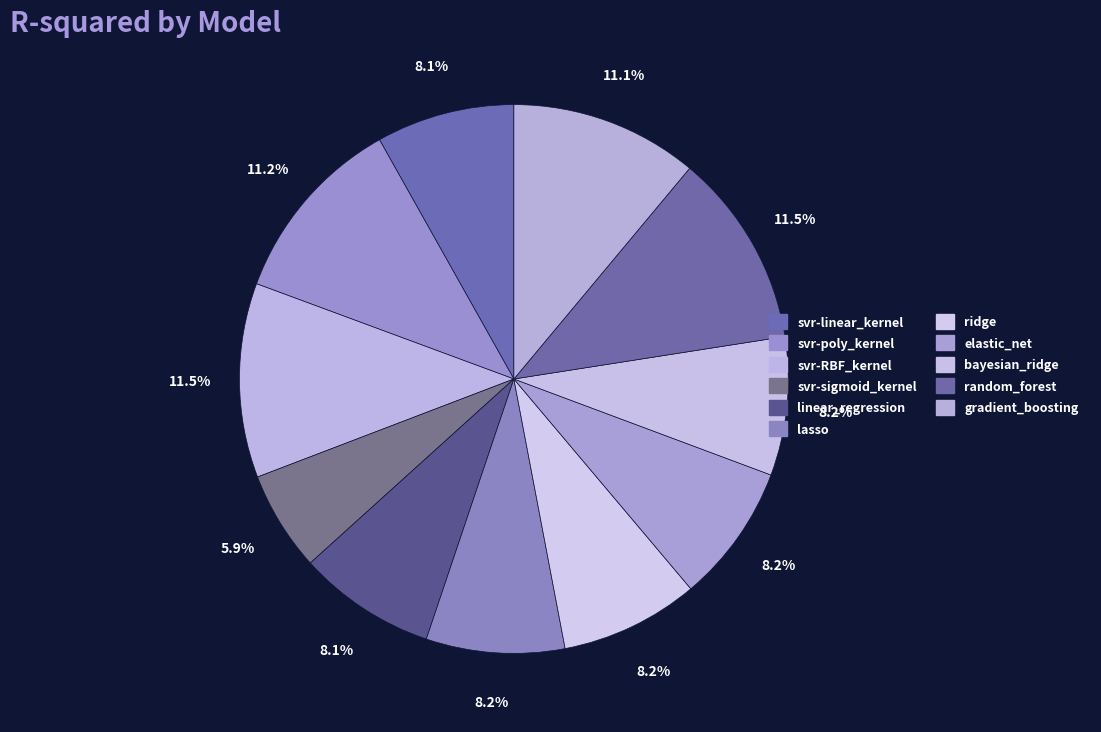

How many segments does this pie chart have?

11